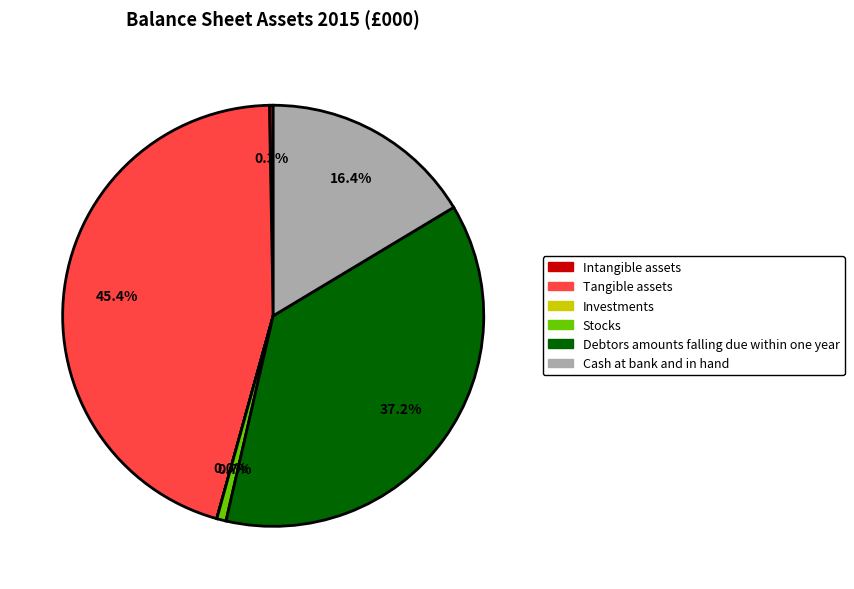

Approximately how many times larger is the value at Debtors amounts falling due within one year compared to Tangible assets?

0.8